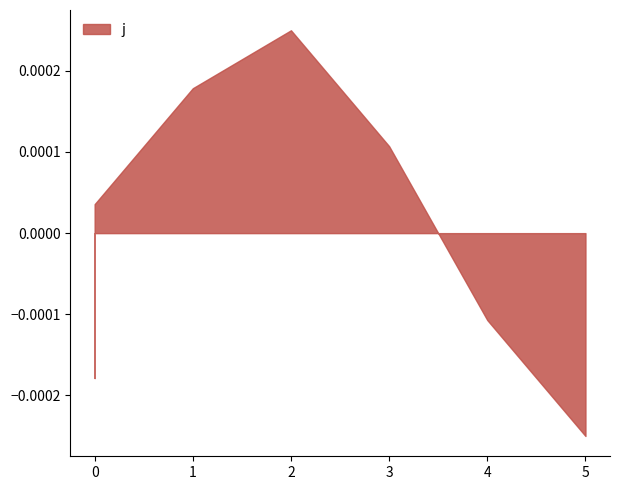

How many interior local peaks (higher than both neighbors) does the data have?

1